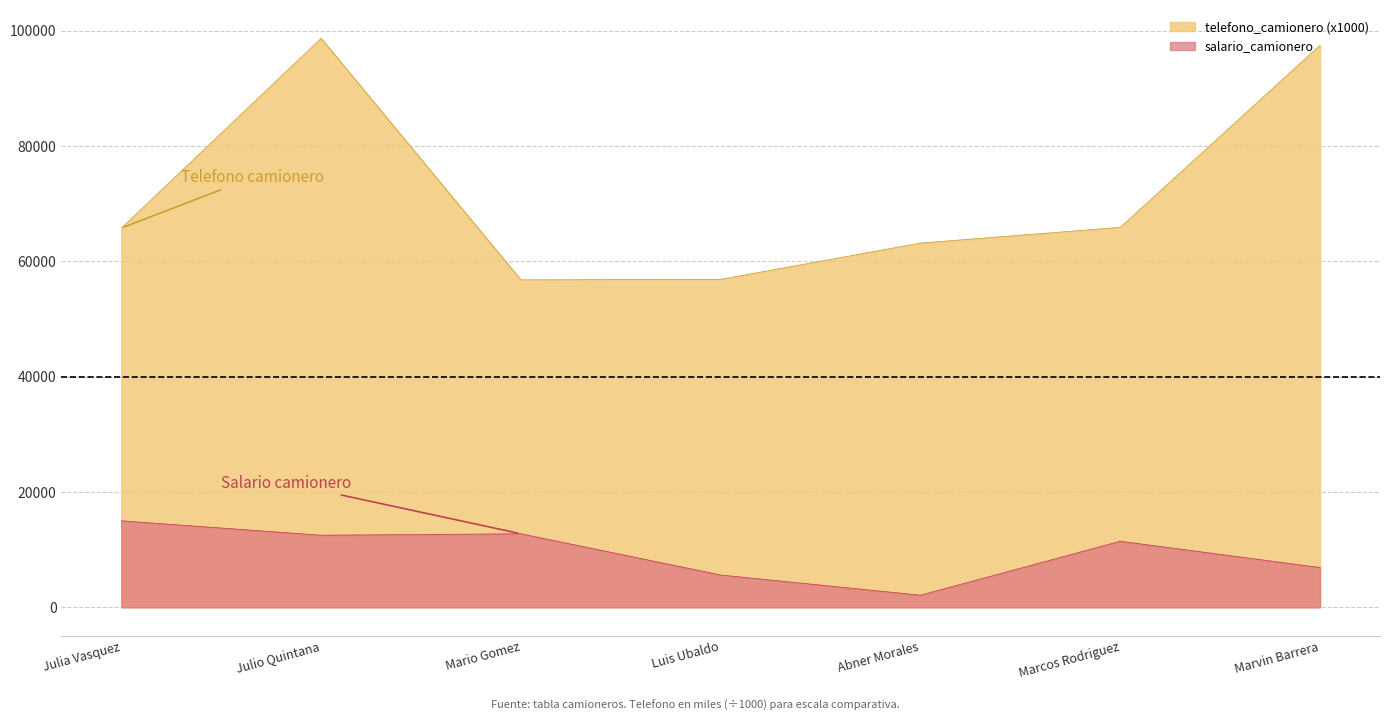

How many values in the telefono_camionero series exceed 65765?

4